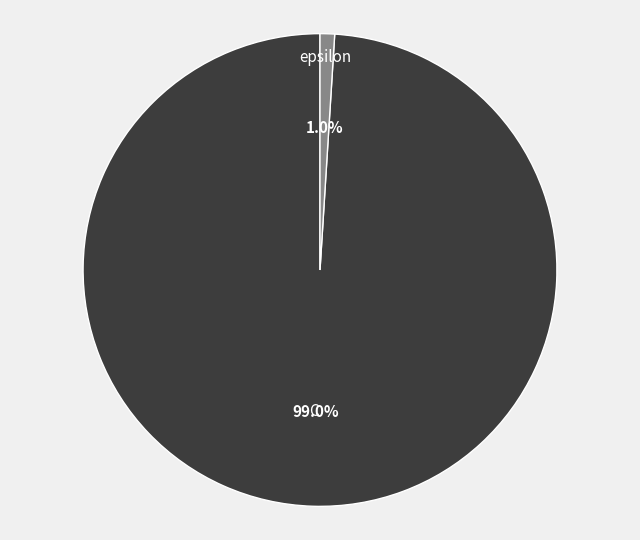

What is the largest slice in the pie chart?

C